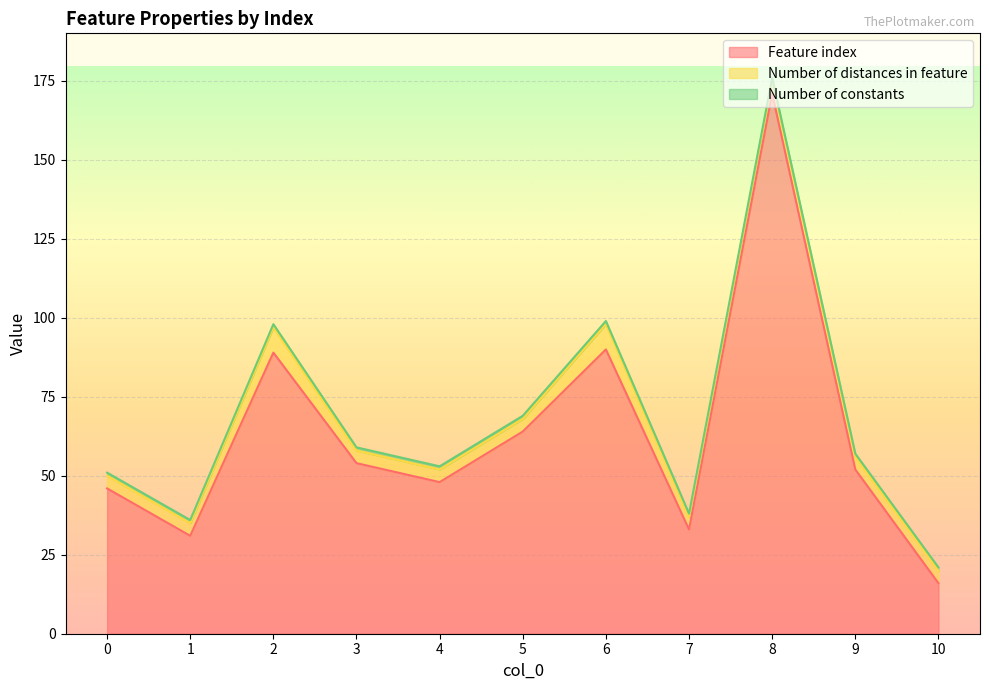

True or false: Number of constants and Feature index cross at least once.

False